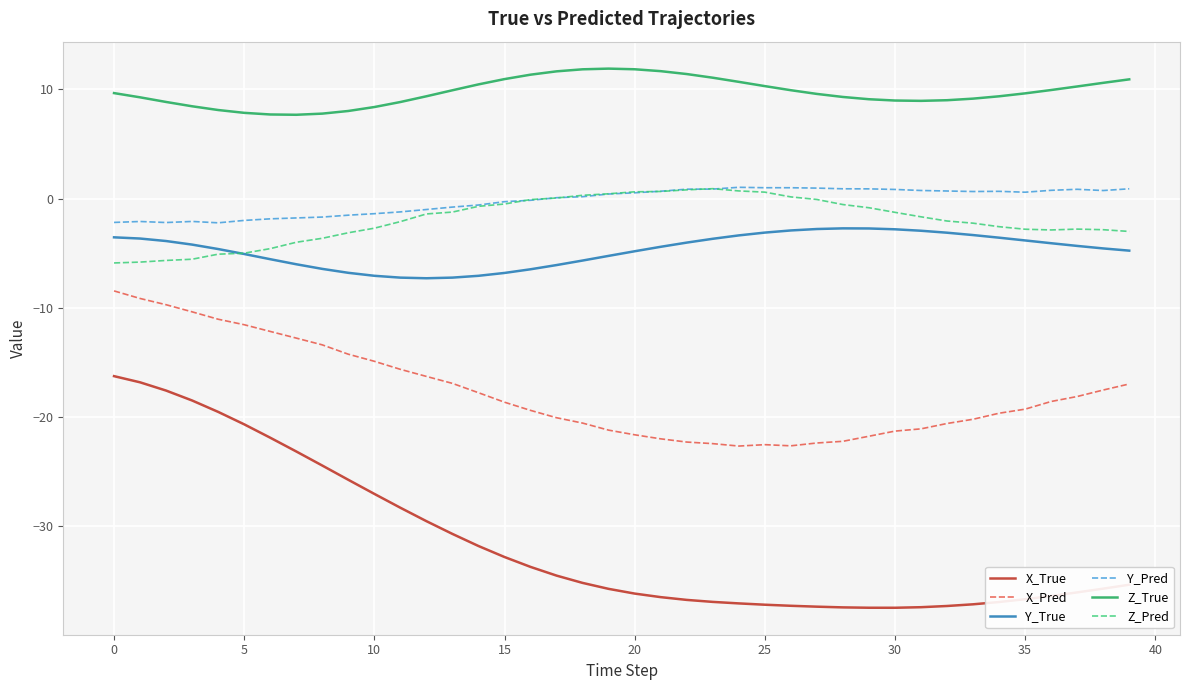

What is the smallest value displayed?

-37.5